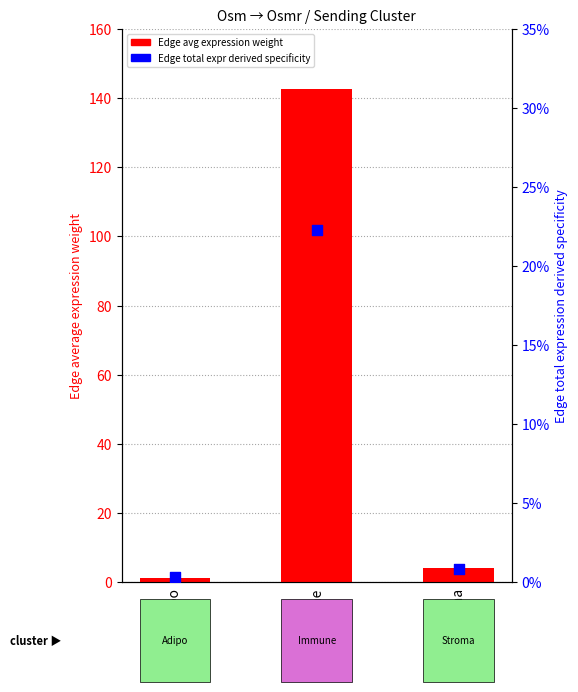

Is the value of Edge total expression derived specificity at Adipo greater than the value of Edge average expression weight at Immune?

No